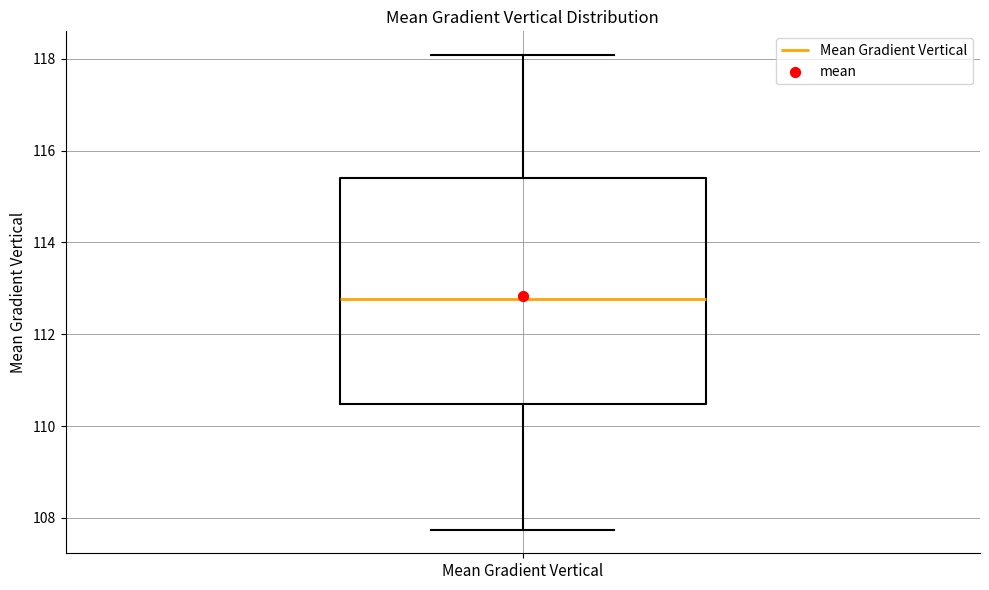

Read this box plot against the y-axis: the position of the median line, the range covered by the box, and the ends of both whiskers. The values are not printed on the chart, so give them approximately, as read against the axis.

median 112.8, box 110.4 to 115.4, whiskers 107.8 to 118.0